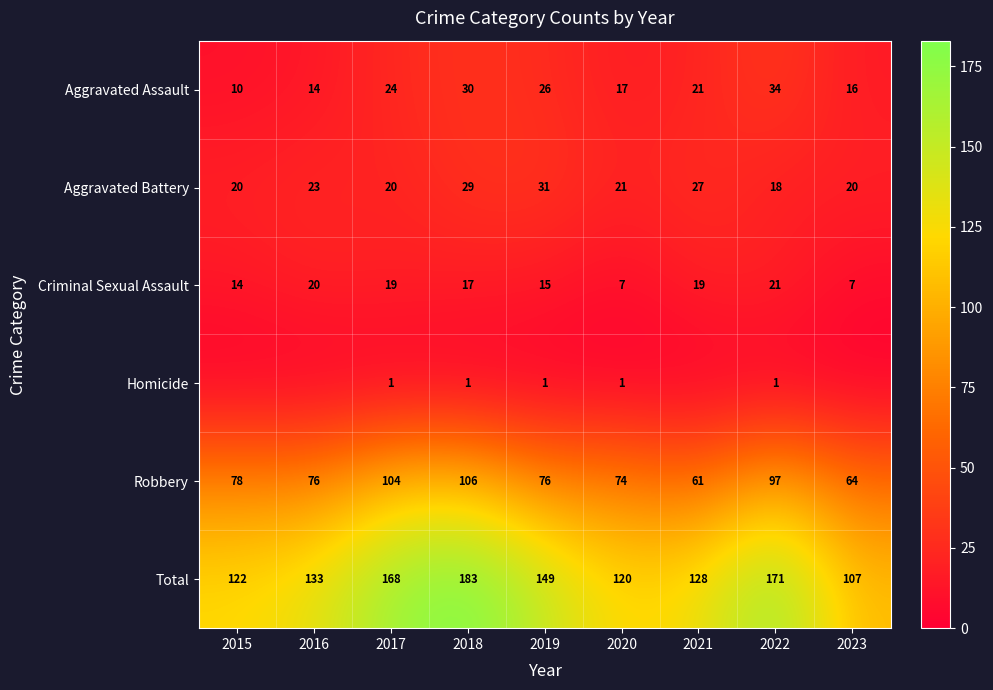

How many series are shown in this chart?

6